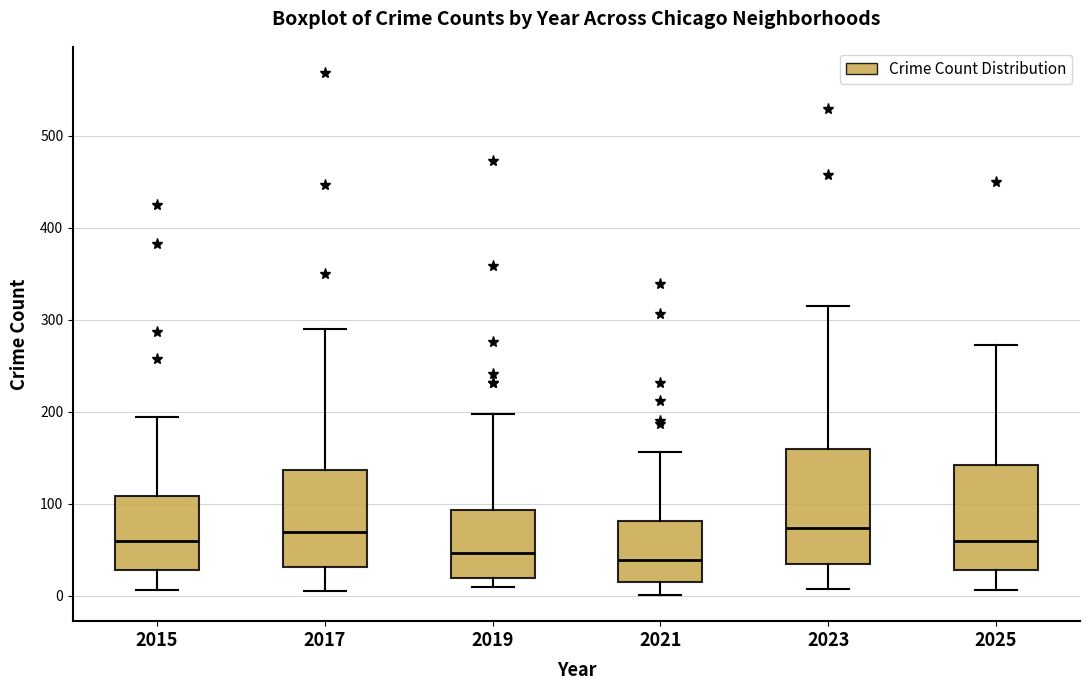

Reading left to right, transcribe this box plot: for each box, give where its median line is, the range the box spans, and where its two whiskers end, as read against the y-axis. The values are not printed on the chart, so give them approximately, as read against the axis.

2015: median 60, box 30 to 110, whiskers 10 to 190
2017: median 70, box 30 to 140, whiskers 10 to 290
2019: median 50, box 20 to 90, whiskers 10 to 200
2021: median 40, box 20 to 80, whiskers 0 to 160
2023: median 70, box 30 to 160, whiskers 10 to 320
2025: median 60, box 30 to 140, whiskers 10 to 270